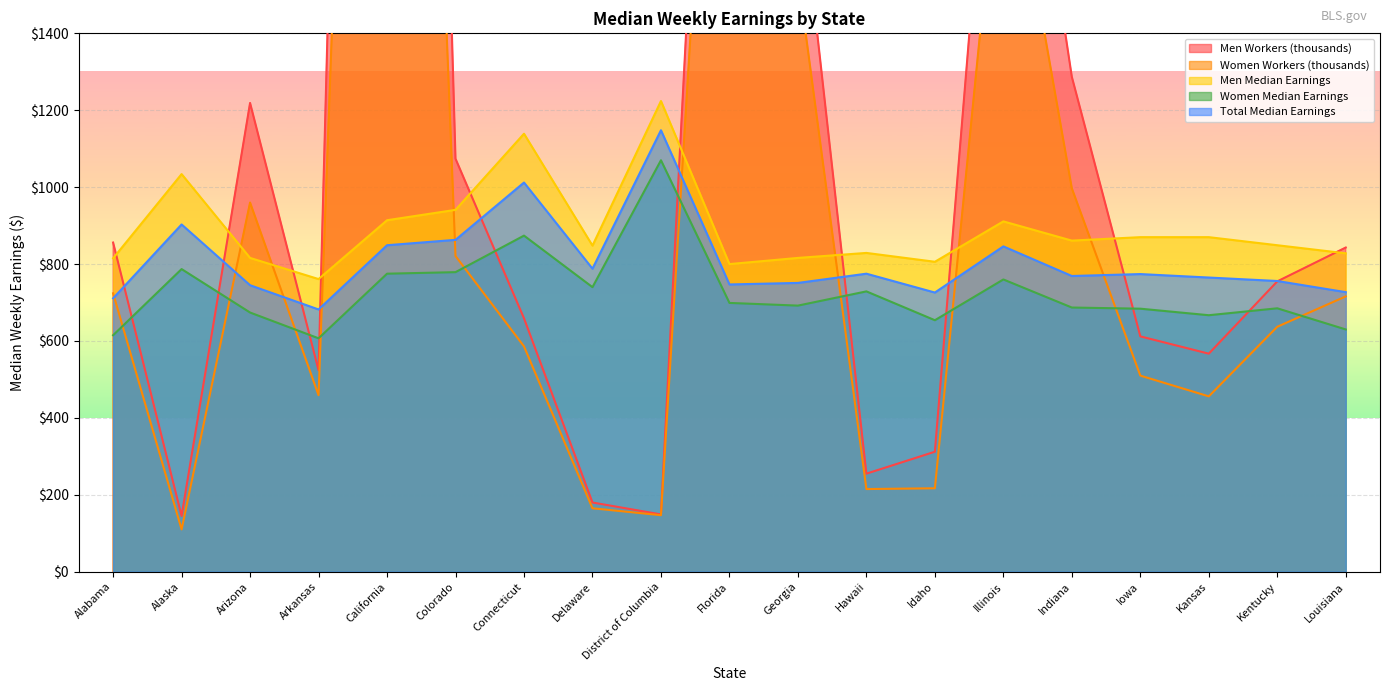

Rank the series by their maximum value, from highest to lowest.

Men Workers (thousands), Women Workers (thousands), Men Median Earnings, Total Median Earnings, Women Median Earnings